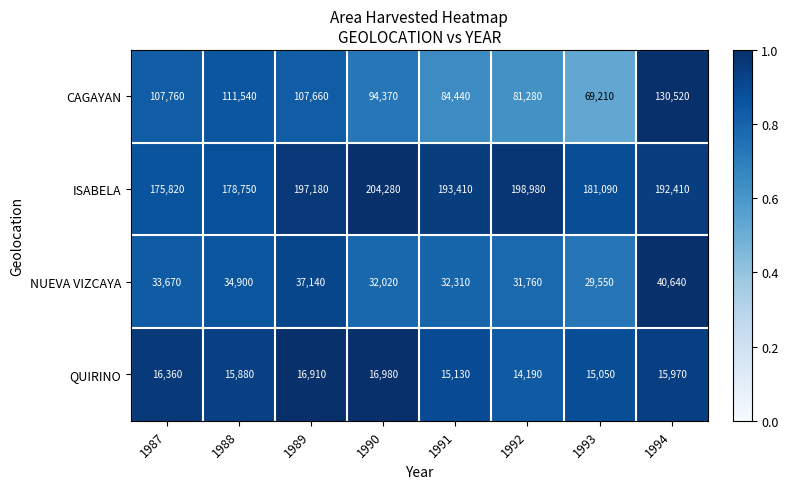

Which series has the largest total across all categories?

ISABELA